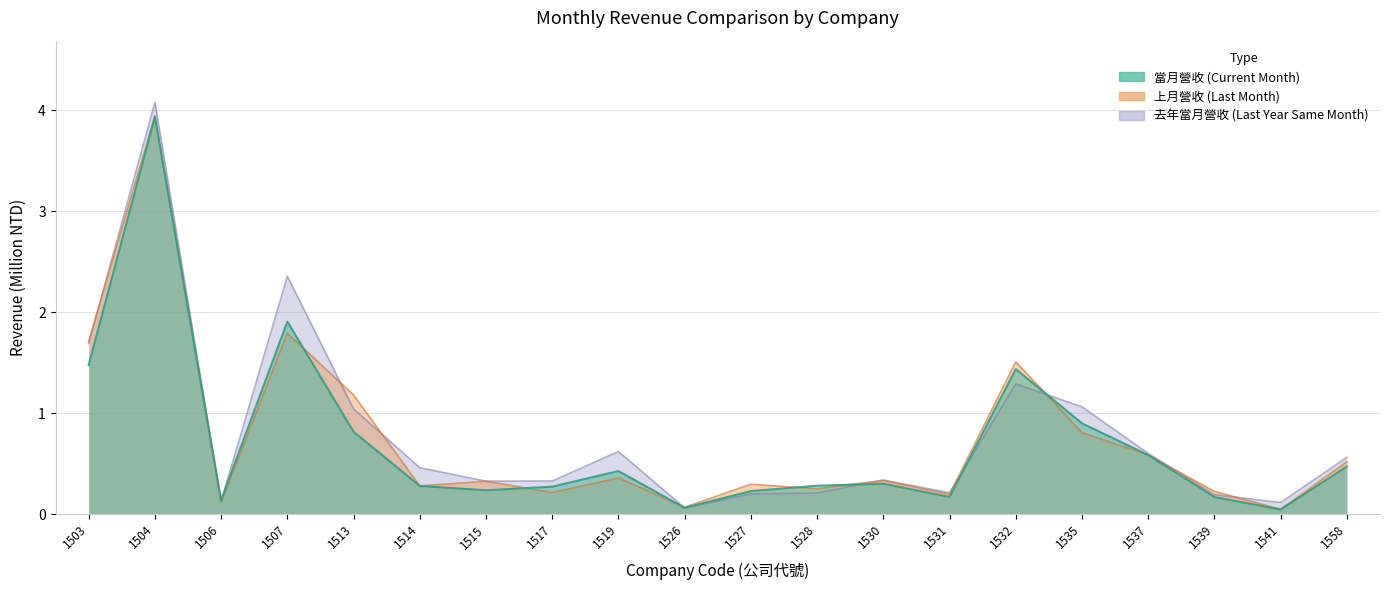

What are all the series names shown in the legend?

當月營收, 上月營收, 去年當月營收